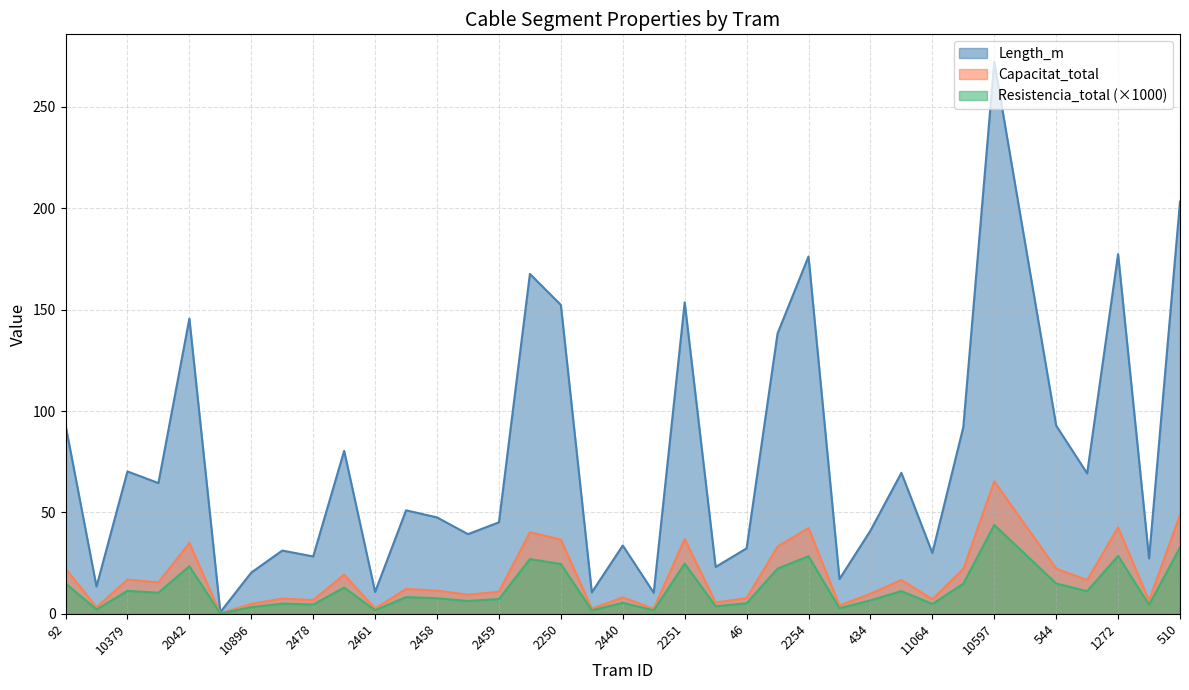

Where does the Resistencia_total series first go above 8?

92